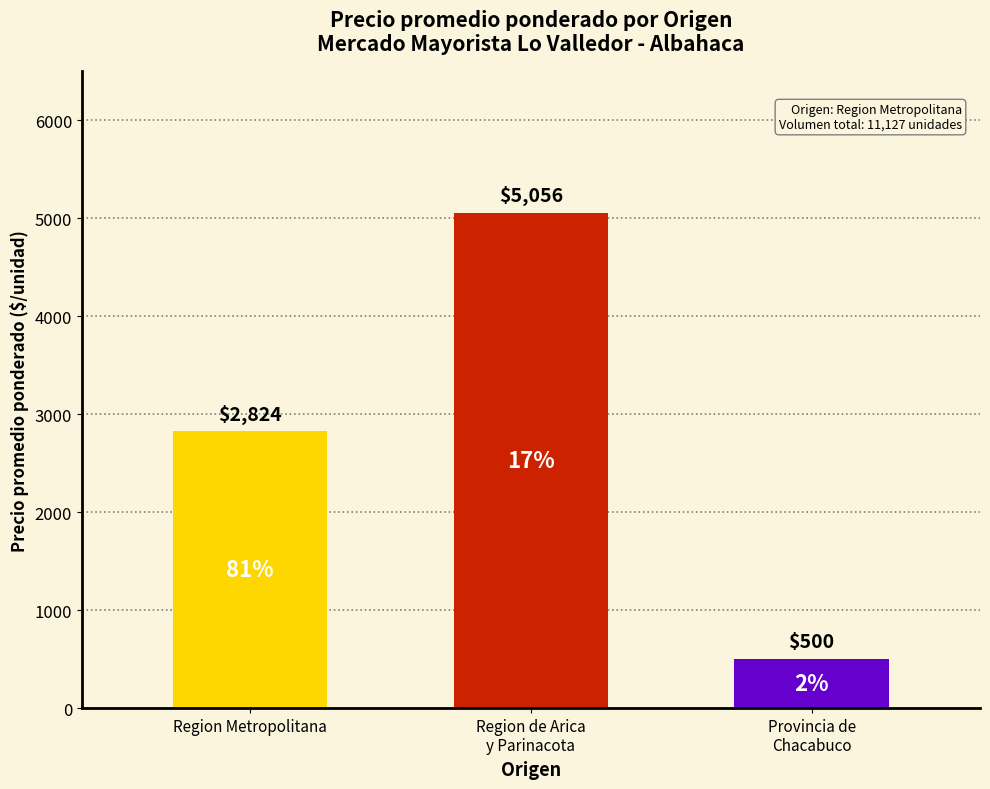

What is the ratio of the value at Region de Arica
y Parinacota to the value at Region Metropolitana?

1.8